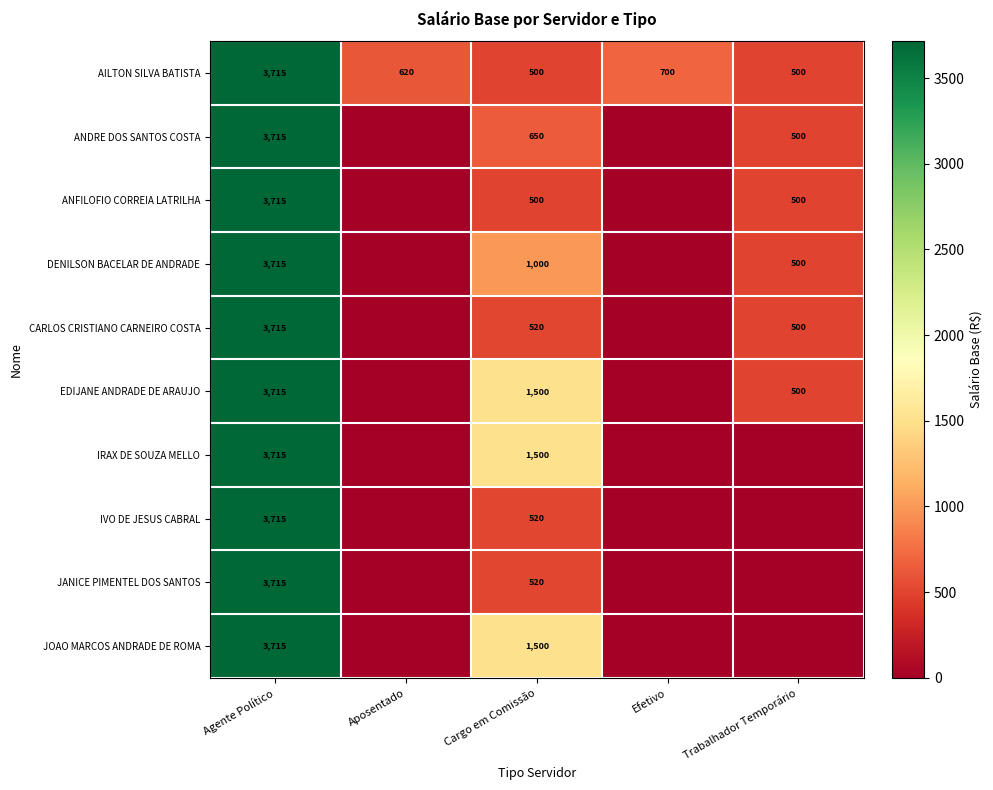

What is the difference between the AILTON SILVA BATISTA values at Cargo em Comissão and Aposentado?

120